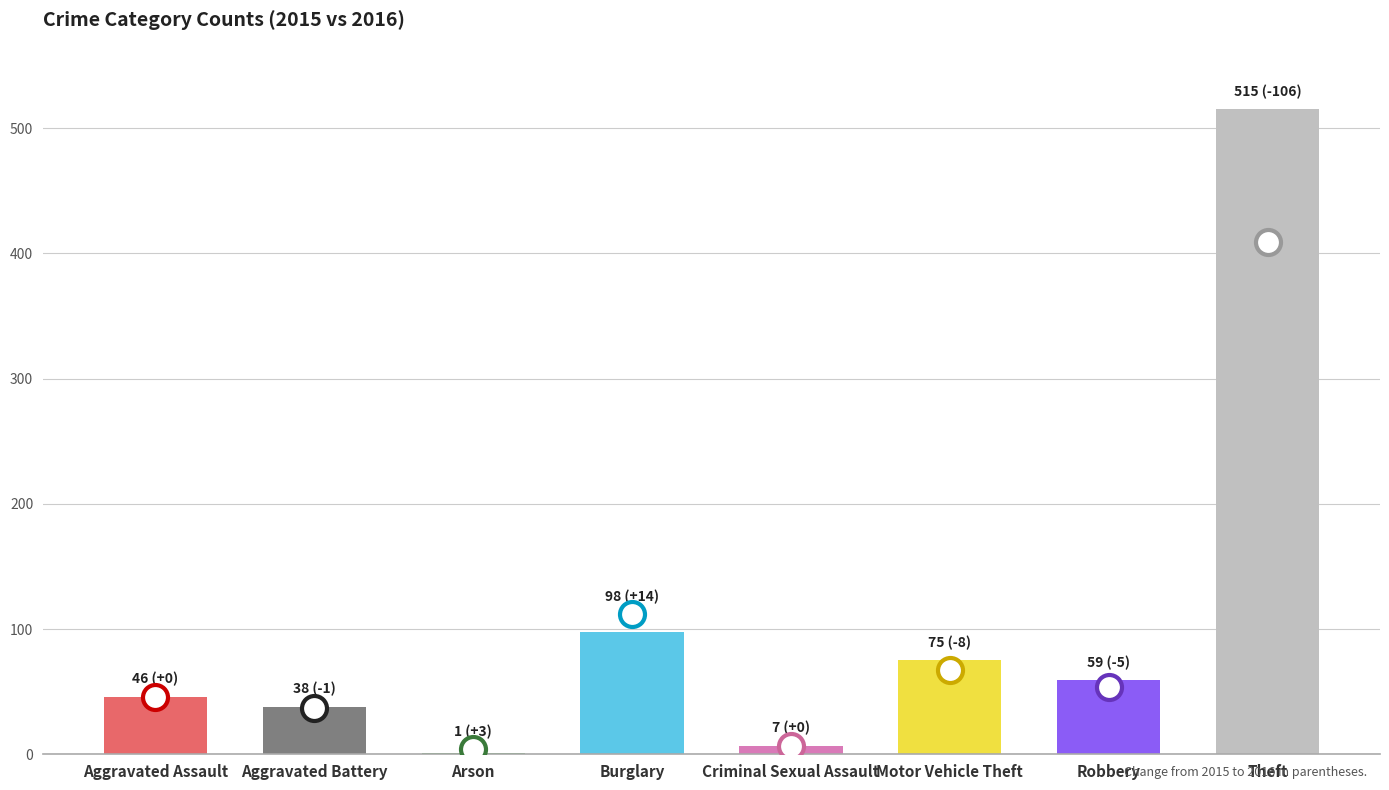

Which label corresponds to the largest value in the chart?

Theft